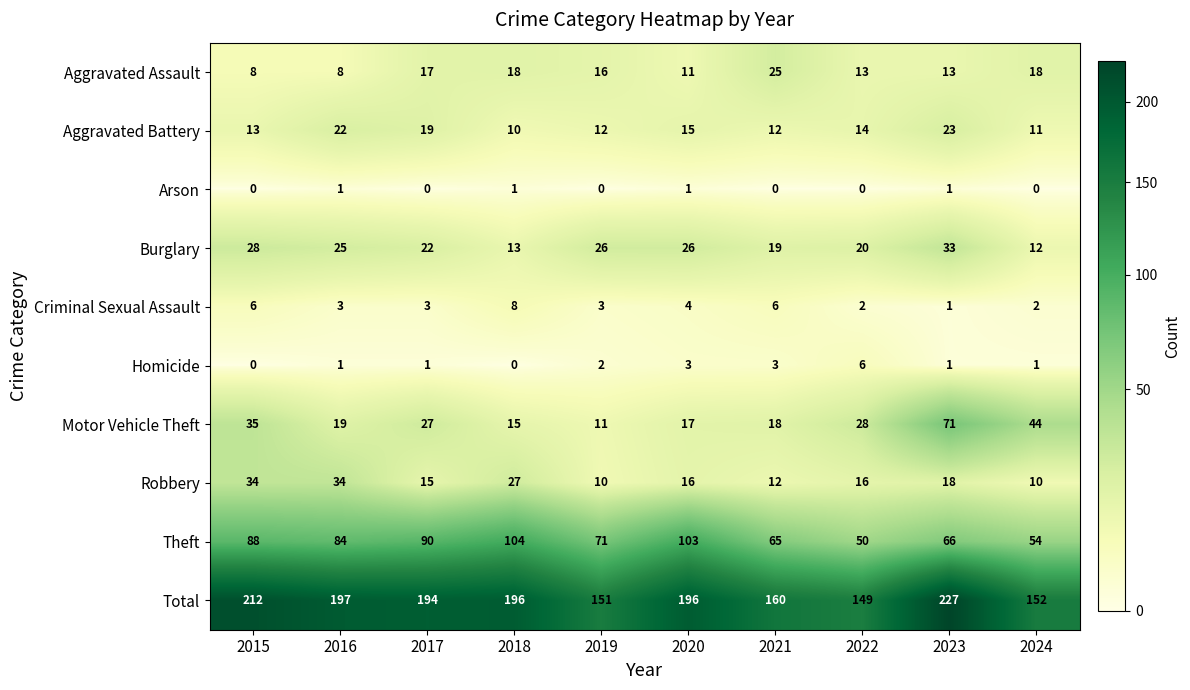

Where is Total nearest to the value 188?

2017